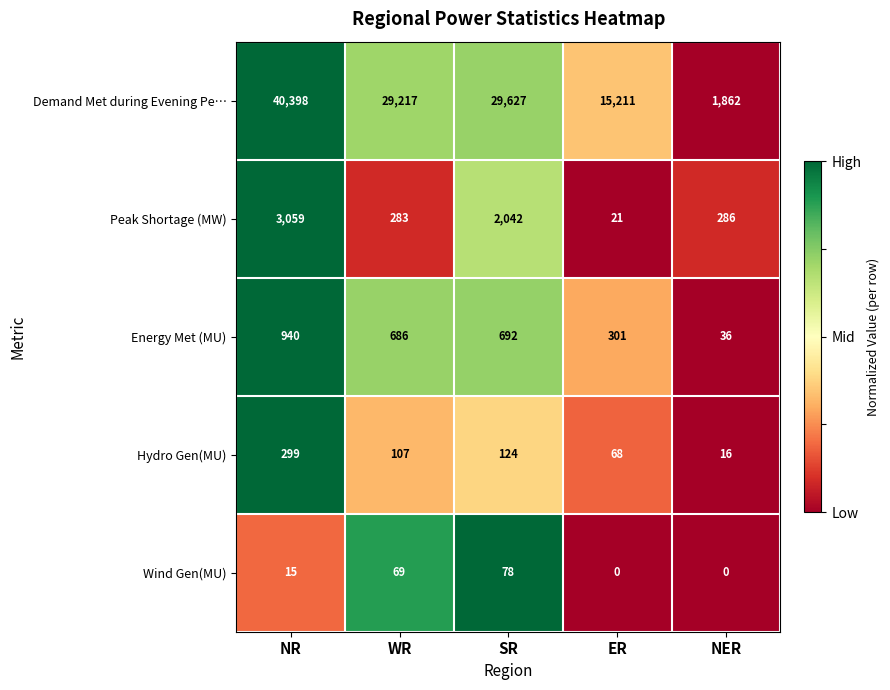

What is the maximum value shown in the chart?

40398